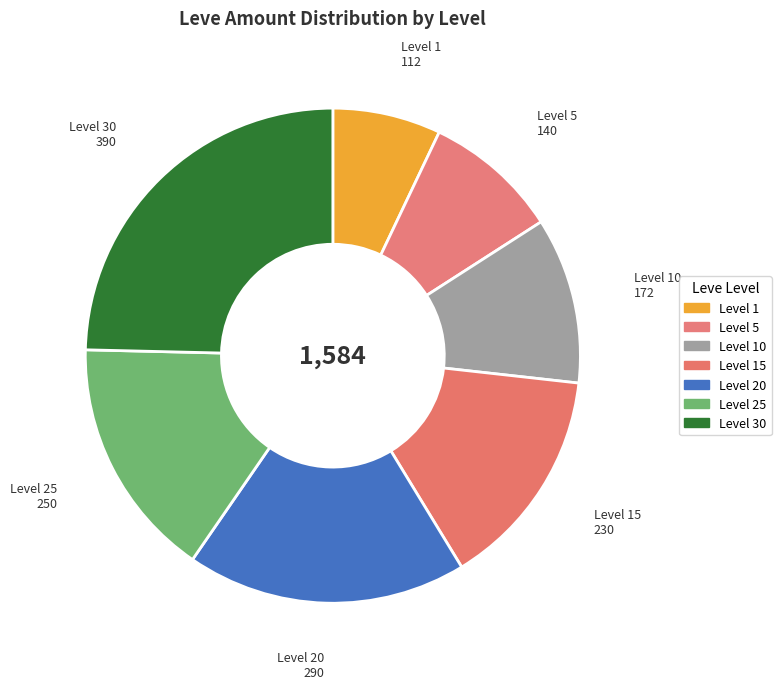

Rank the categories by value from lowest to highest.

Level 1, Level 5, Level 10, Level 15, Level 25, Level 20, Level 30